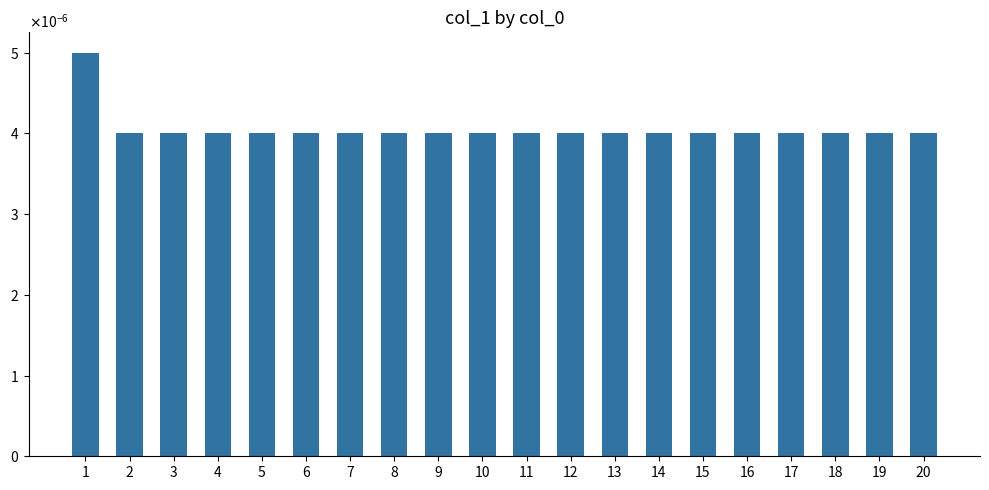

Does the chart contain any negative values?

No